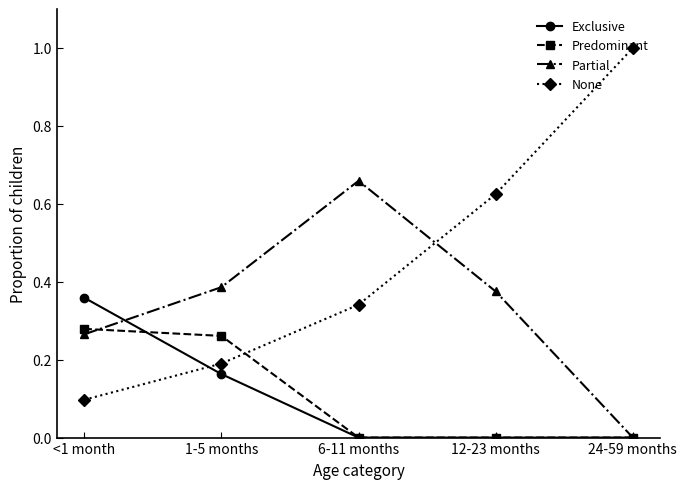

Which series has the widest spread of values?

None